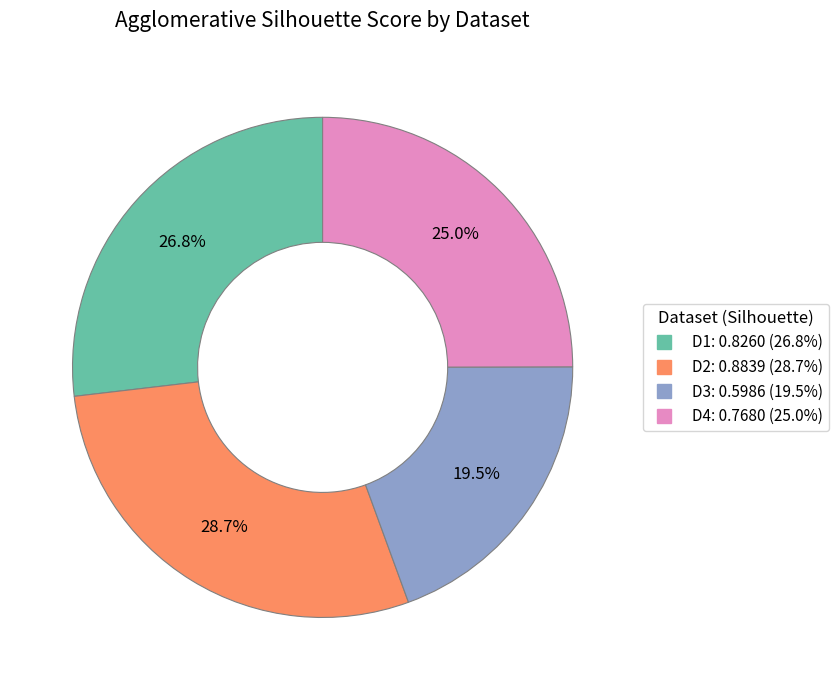

To the nearest percent, what is the combined percentage of D2 and D1?

56%